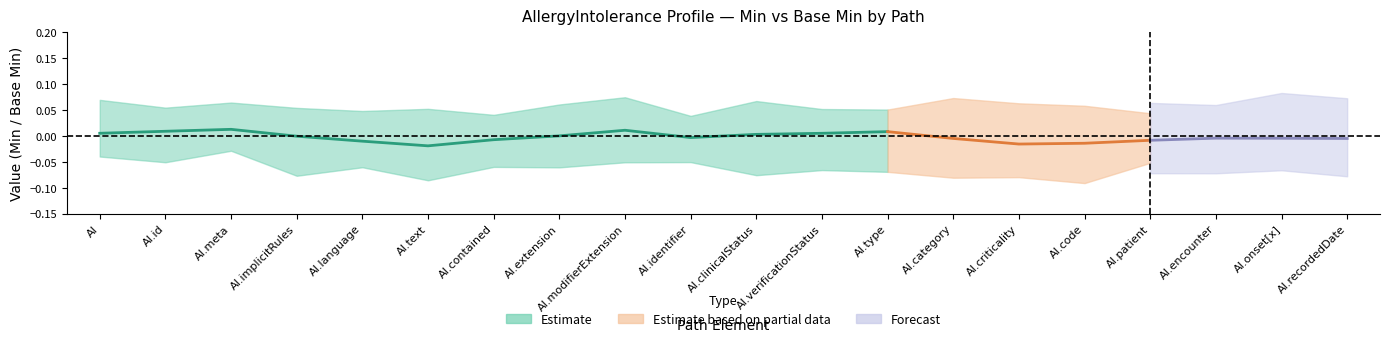

True or false: base_min_values and min_values intersect in this chart.

False